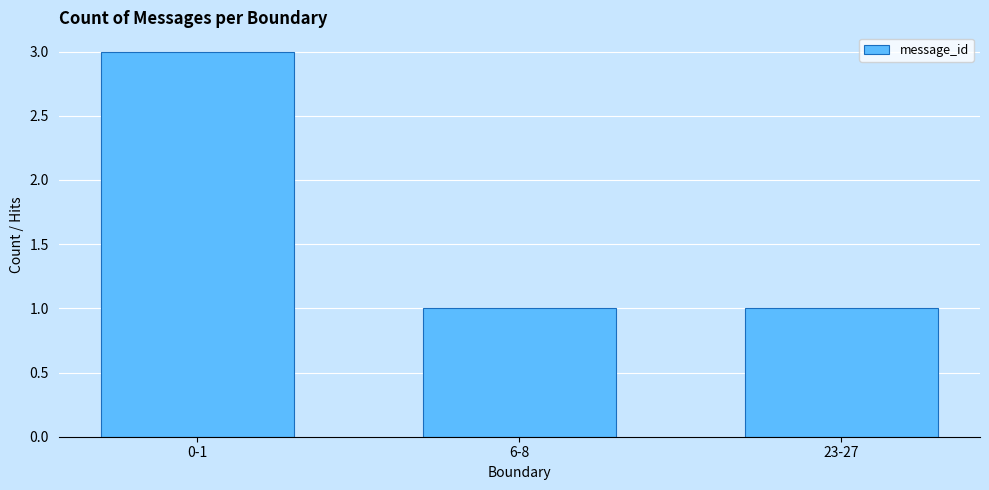

Between 23-27 and 0-1, which is larger?

0-1